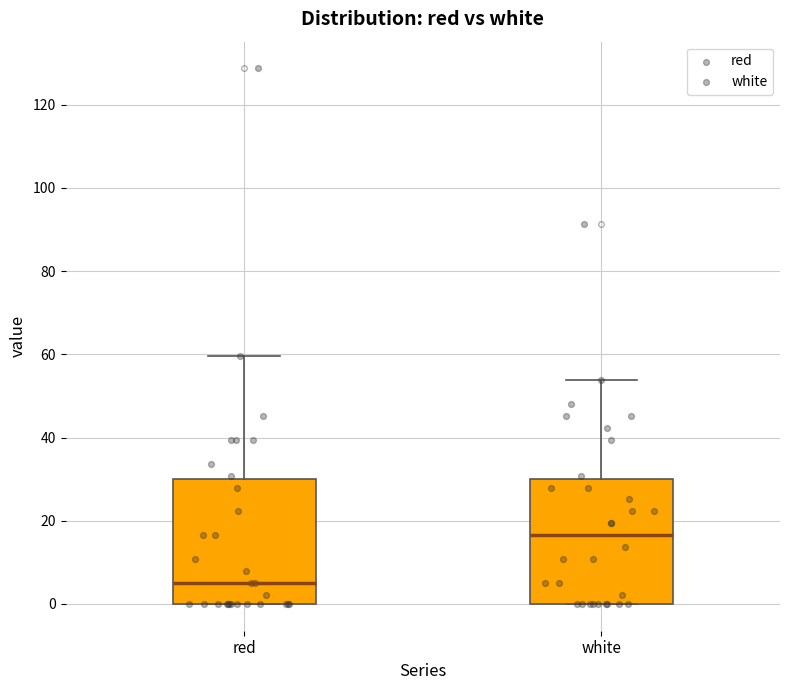

Reading left to right, read every box against the y-axis: the position of its median line, the range the box covers, and the ends of its whiskers. The values are not printed on the chart, so give them approximately, as read against the axis.

red: median 4, box 0 to 30, whiskers 0 to 60
white: median 16, box 0 to 30, whiskers 0 to 54